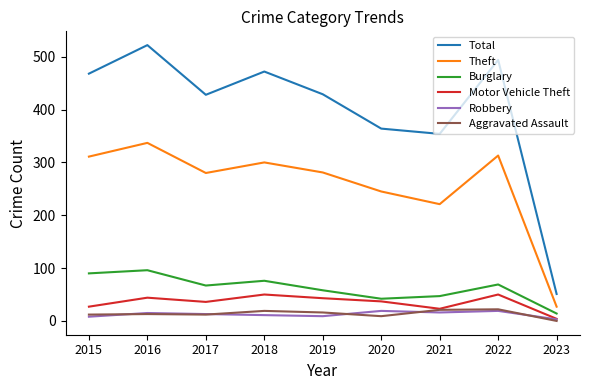

The Total series shows 428 at 2017. True or false?

True